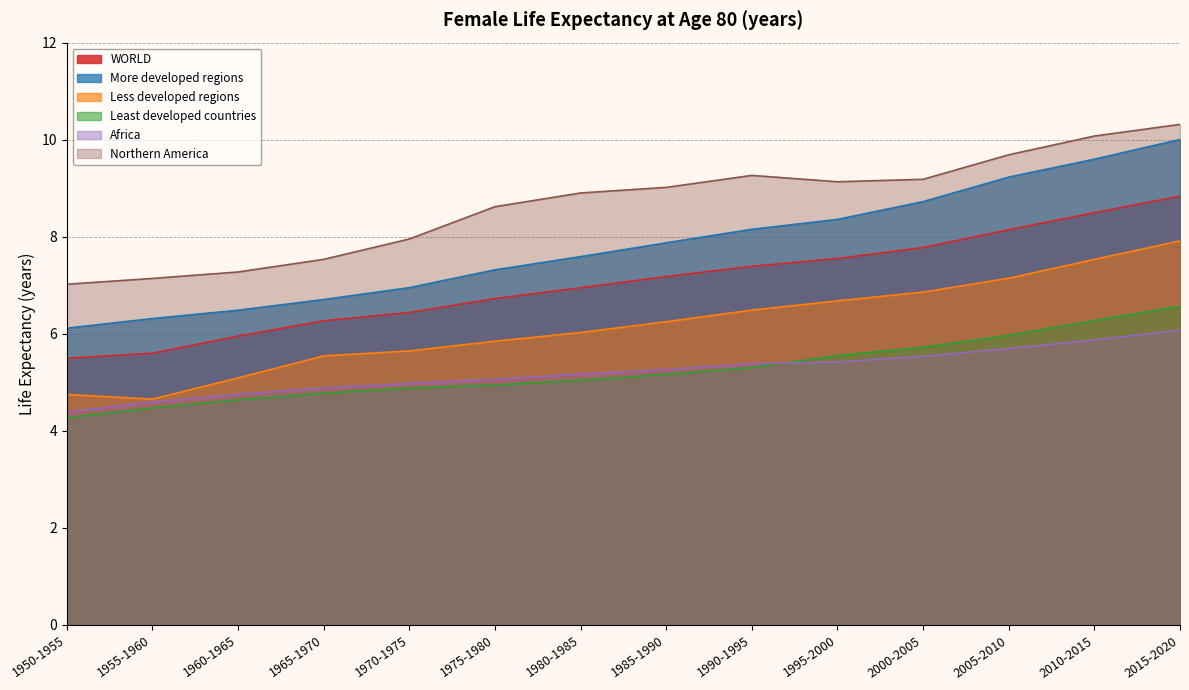

What is the sum of all Least developed countries values?

73.6